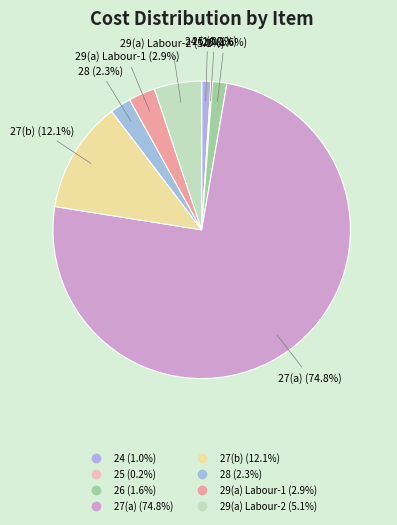

Is 29(a) Labour-2 the majority of the pie?

No